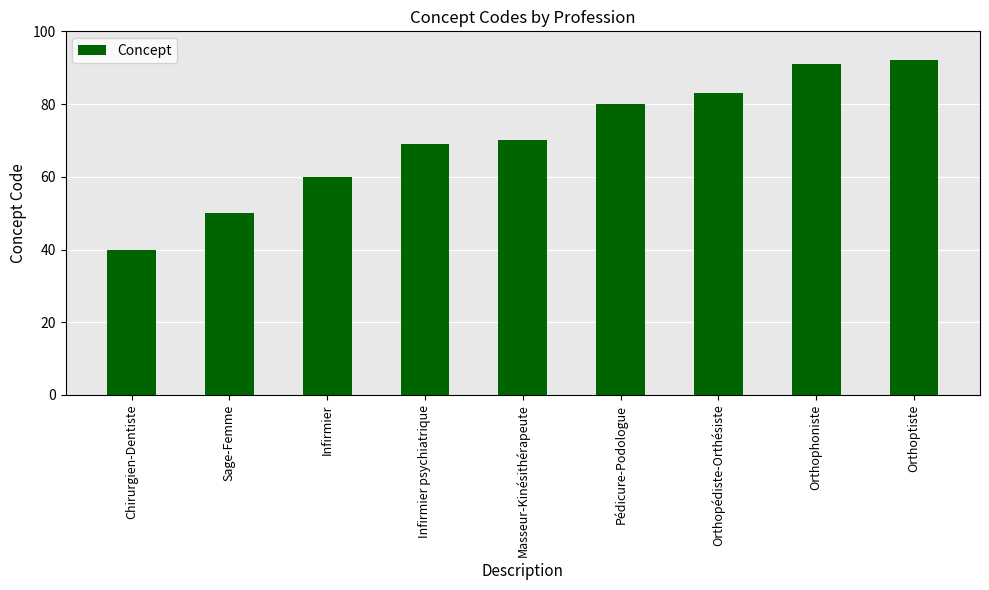

Which category has the lowest value across all series?

Chirurgien-Dentiste